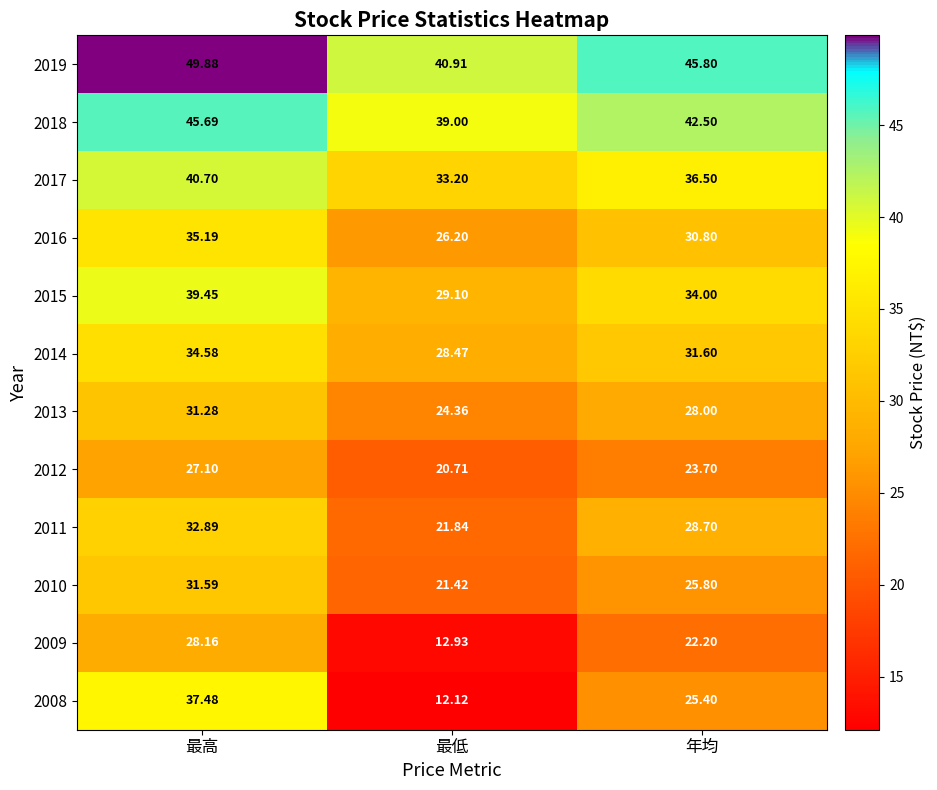

What is the maximum value shown in the chart?

49.9